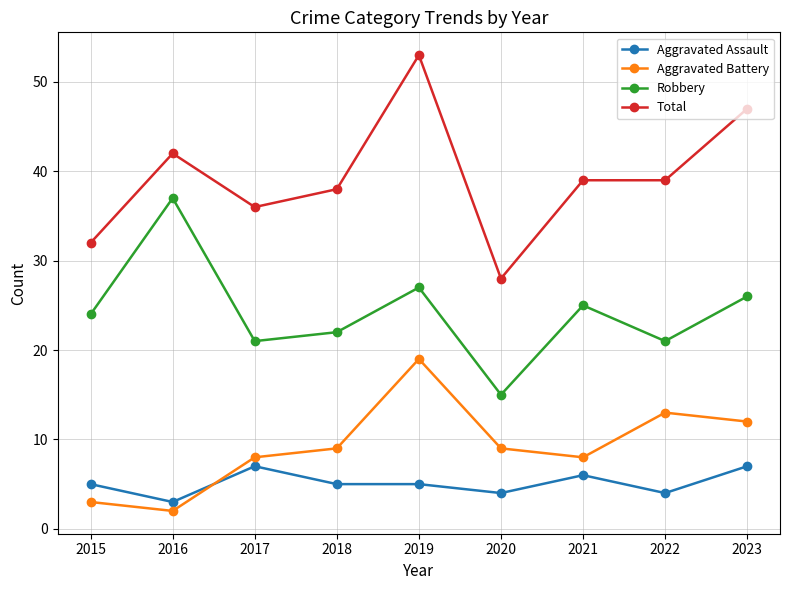

Rank the series at 2021 from highest to lowest value.

Total, Robbery, Aggravated Battery, Aggravated Assault